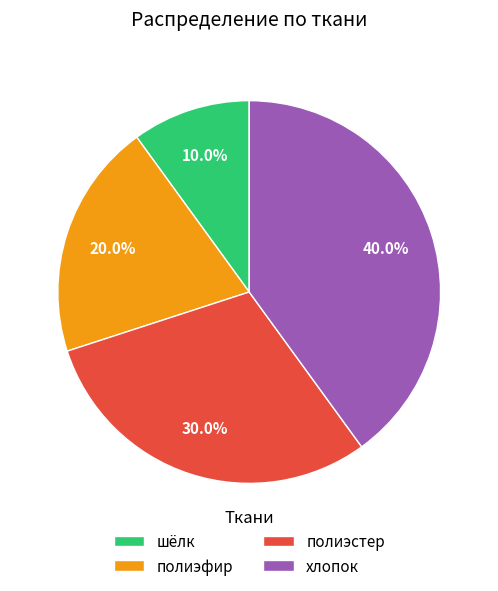

To the nearest percent, what is the combined percentage of хлопок and полиэфир?

60%